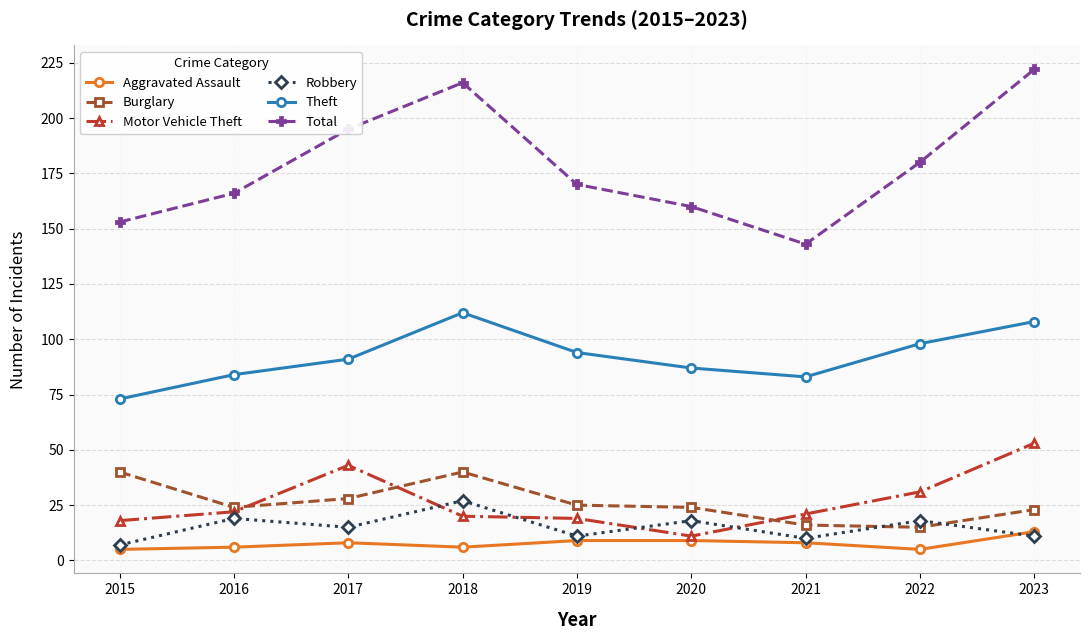

What is the average value of the Burglary series?

26